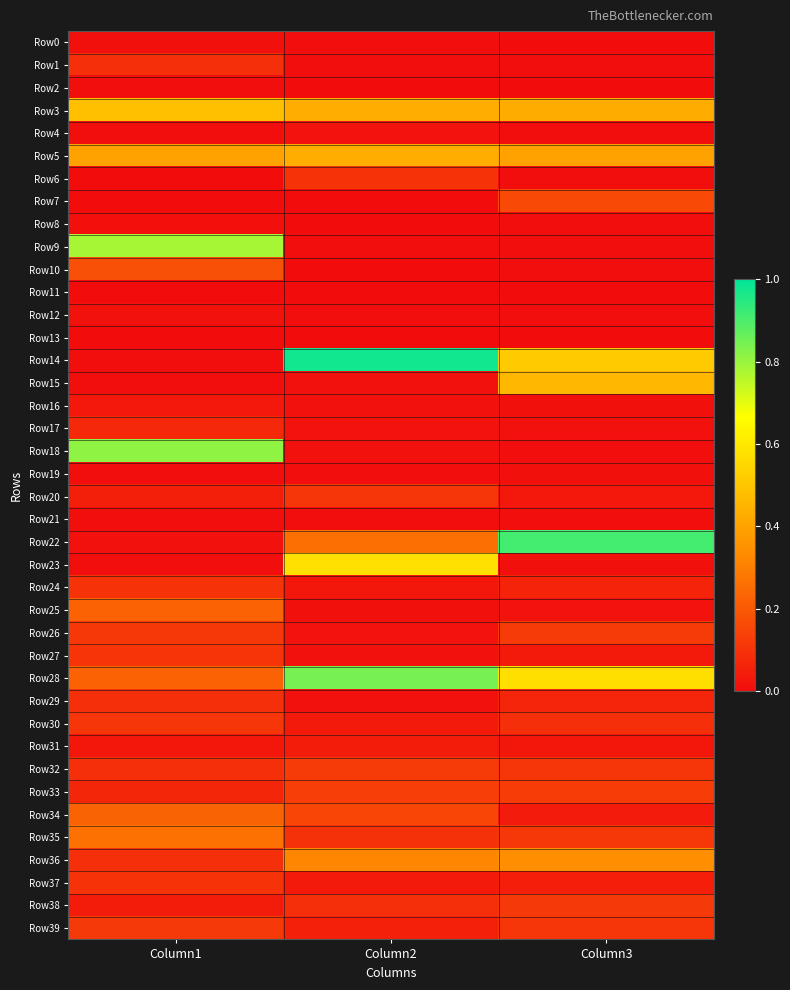

What is the maximum value shown in the chart?

1.0